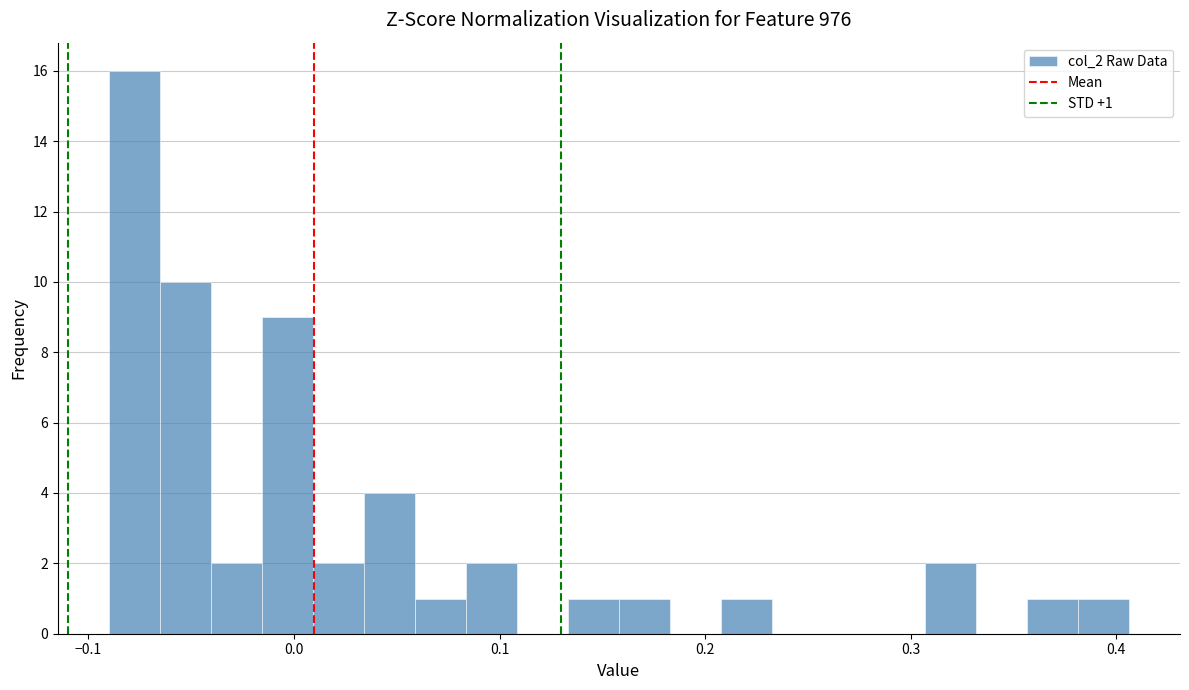

Around what value on the x-axis is the tallest bar? Give the approximate position of its centre, as read against the axis.

-0.08